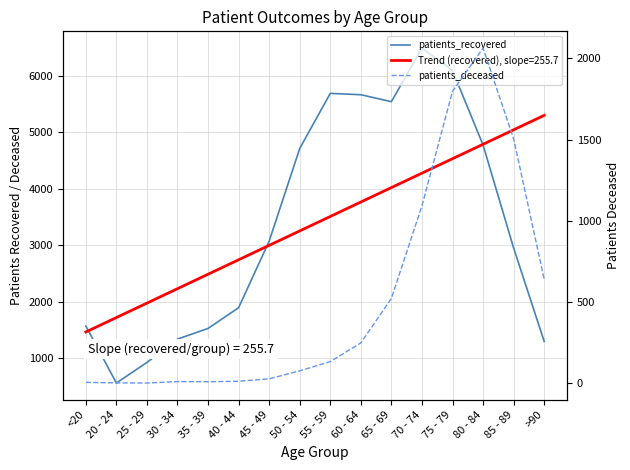

Reading left to right, what are all the values shown in this chart?

patients_recovered: 1568	558	923	1336	1525	1892	3070	4712	5687	5663	5540	6489	6092	4772	2950	1295
patients_deceased: 6	3	2	11	10	13	28	77	134	249	523	1093	1798	2064	1506	641